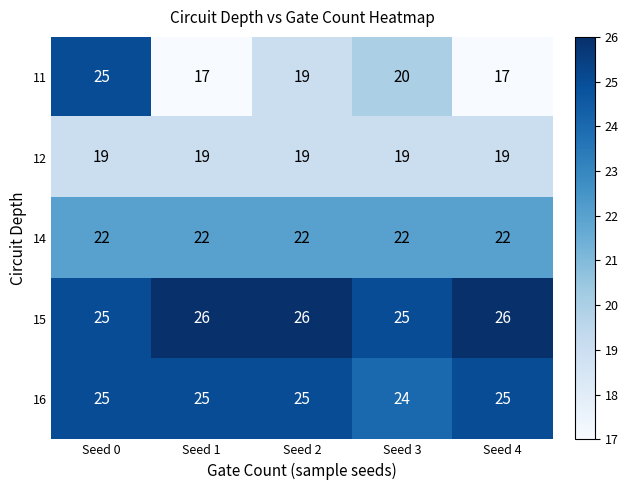

Rank the series at Seed 3 from highest to lowest value.

15, 16, 14, 11, 12